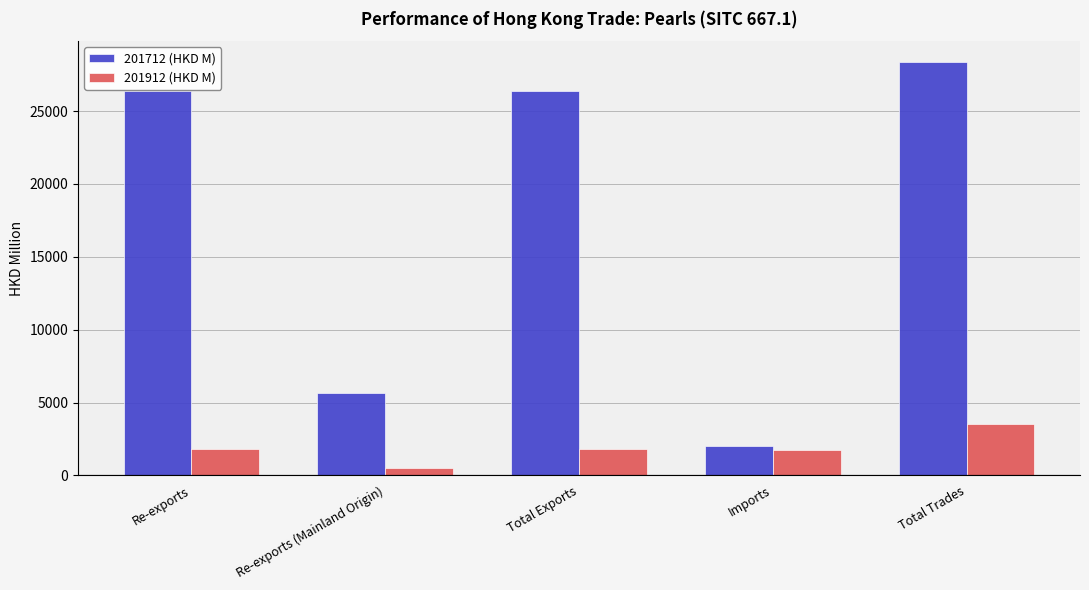

What is the label of the 1st bar from the left?

Re-exports